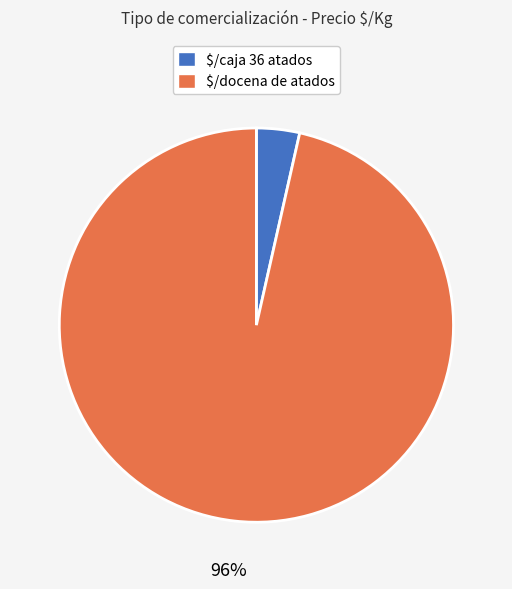

Which slice is the smallest?

$/caja 36 atados